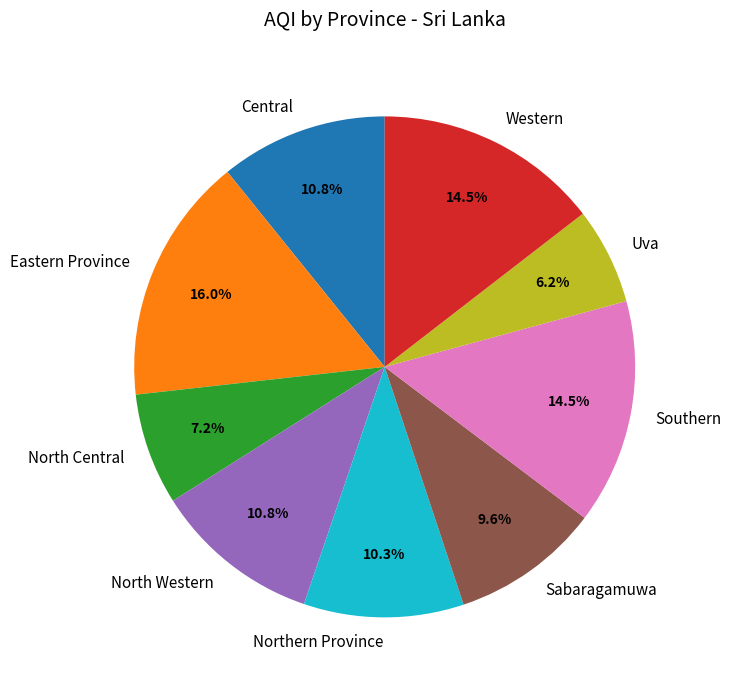

Do Western and Central together represent more than half of the pie?

No